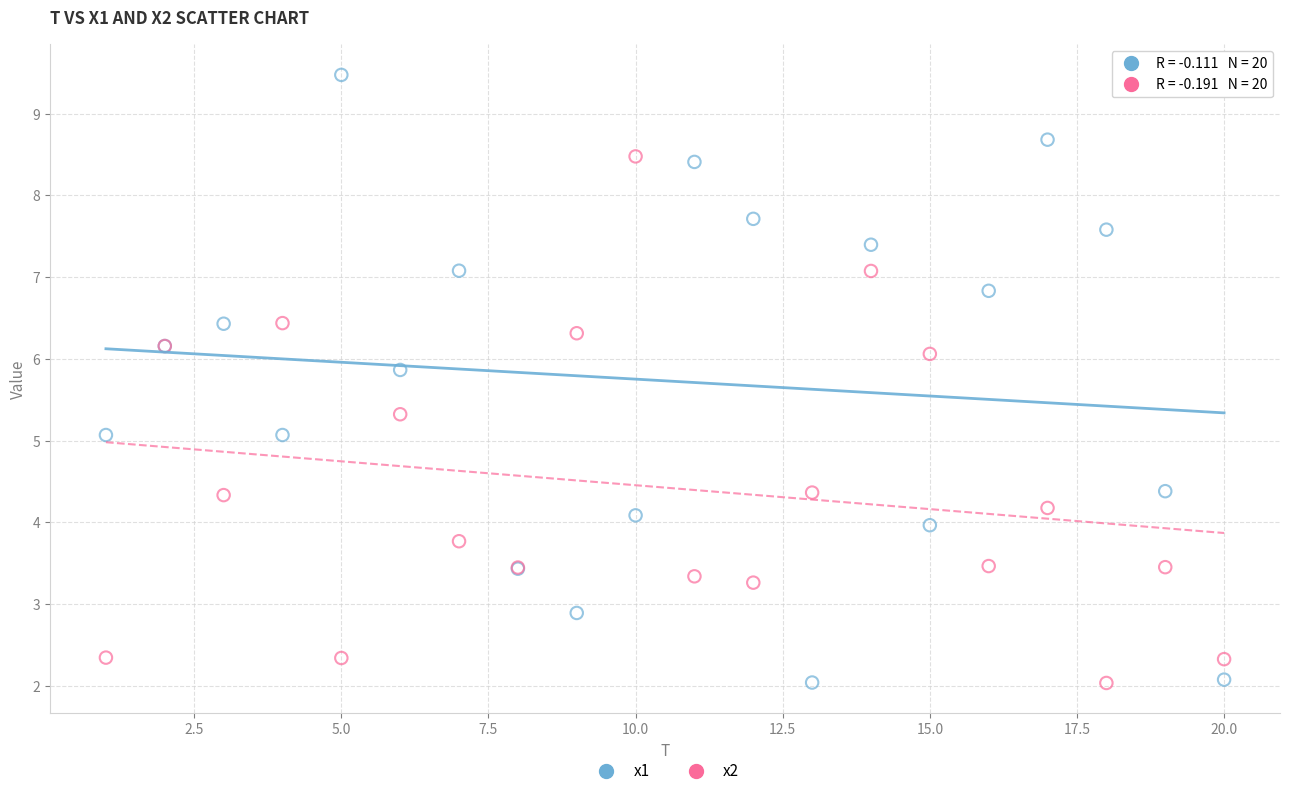

Which series has the widest spread of Y values?

x1